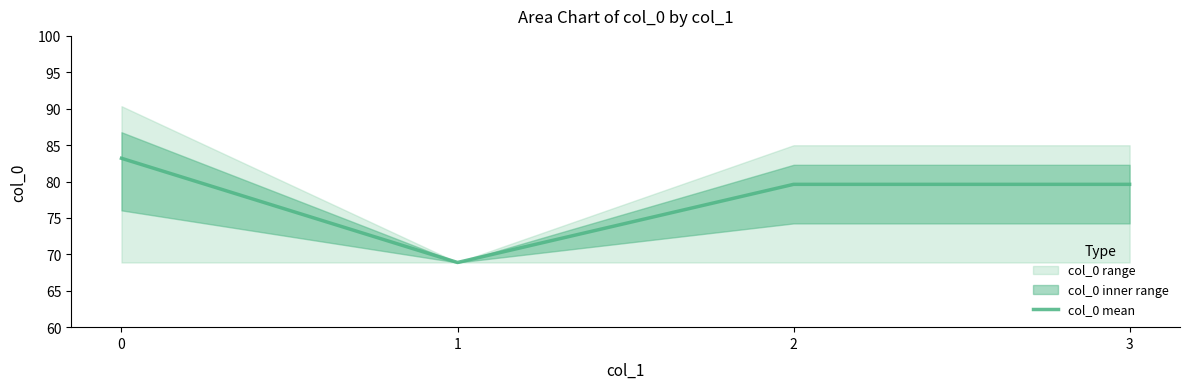

Rank the categories by value from lowest to highest.

1, 2, 3, 0